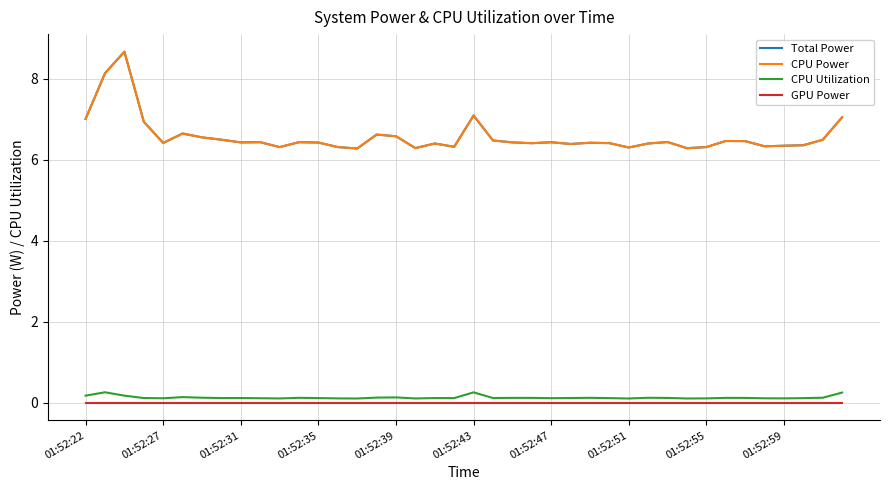

Is this an area chart (filled region under the line)?

No